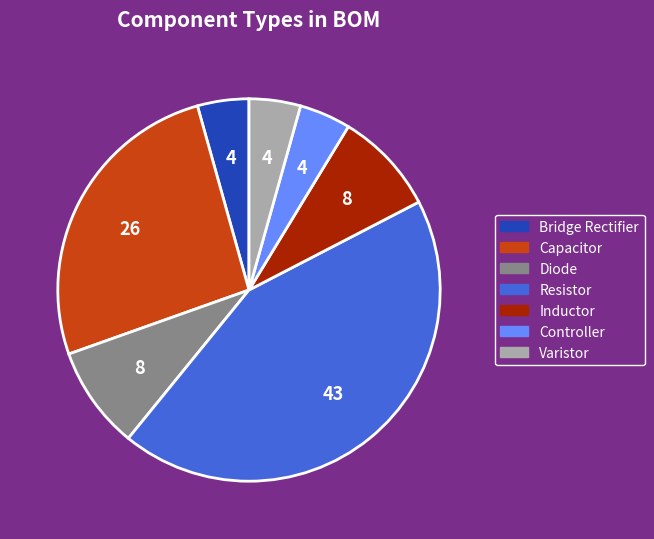

Which has a higher value, Controller or Resistor?

Resistor